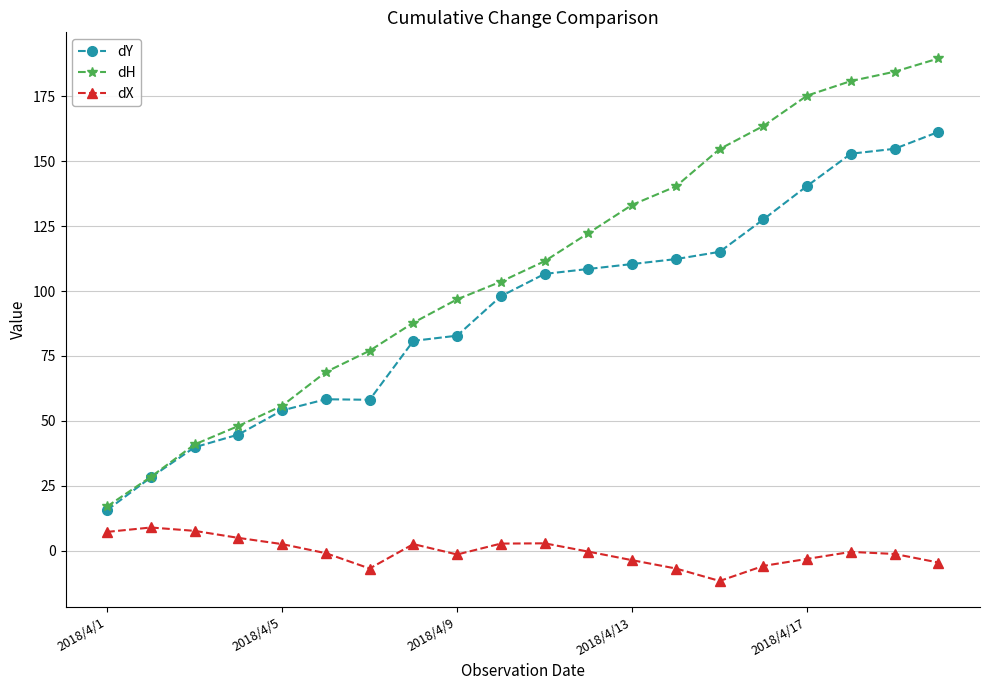

Which series has the largest total across all categories?

dH